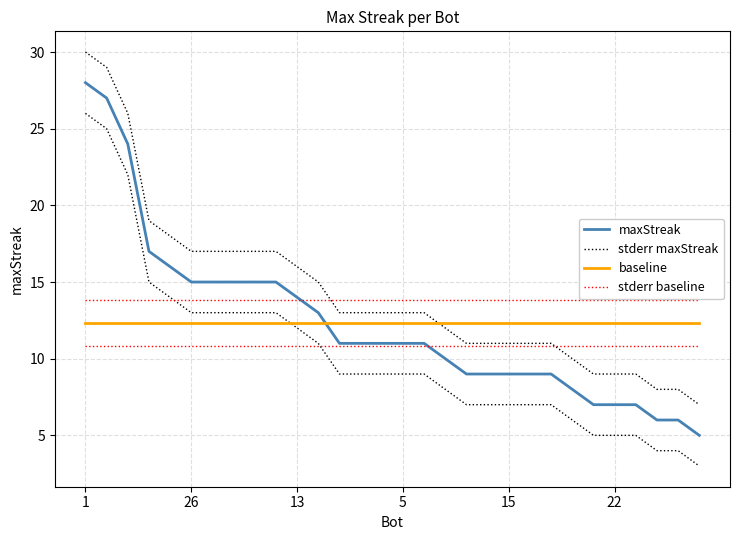

Is the value of stderr maxStreak at 23 greater than the value of stderr baseline at 27?

No